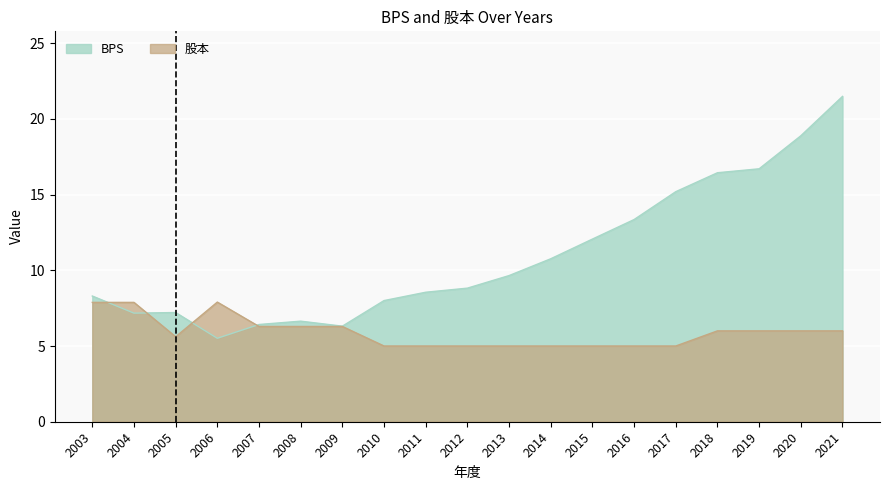

At 2011, list the series in order from smallest to largest.

股本, BPS